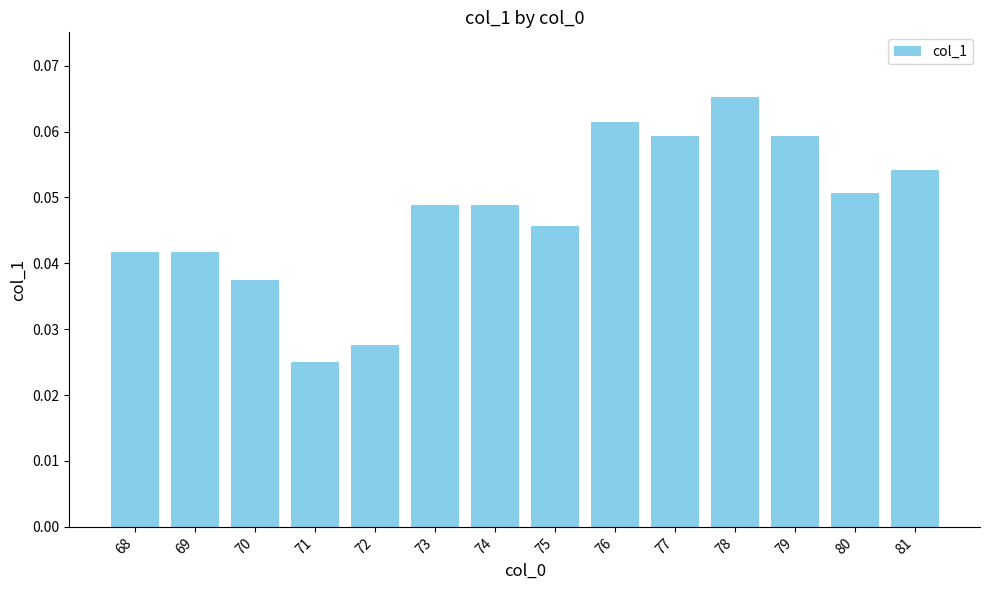

Which category has the lowest value across all series?

71